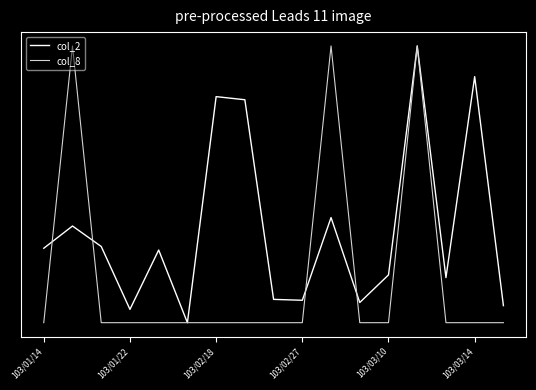

What are all the series names shown in the legend?

col_2, col_8